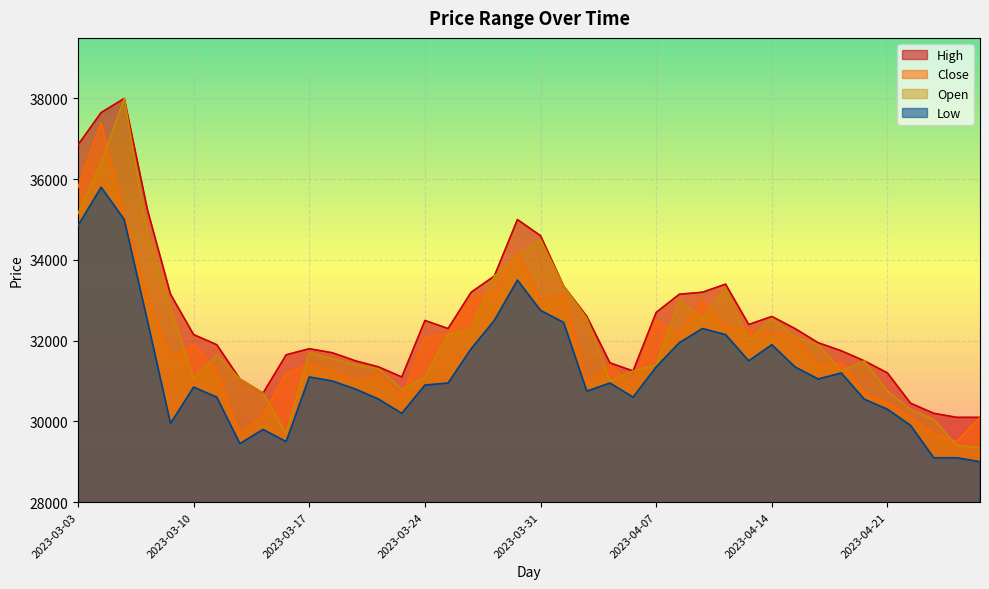

Reading right to left, what are all the values shown in this chart?

High: 2023-04-27=30100	2023-04-26=30100	2023-04-25=30200	2023-04-24=30450	2023-04-21=31200	2023-04-20=31500	2023-04-19=31750	2023-04-18=31950	2023-04-17=32300	2023-04-14=32600	2023-04-13=32400	2023-04-12=33400	2023-04-11=33200	2023-04-10=33150	2023-04-07=32700	2023-04-06=31250	2023-04-05=31450	2023-04-04=32600	2023-04-03=33350	2023-03-31=34600	2023-03-30=35000	2023-03-29=33600	2023-03-28=33200	2023-03-27=32300	2023-03-24=32500	2023-03-23=31100	2023-03-22=31350	2023-03-21=31500	2023-03-20=31700	2023-03-17=31800	2023-03-16=31650	2023-03-15=30700	2023-03-14=31050	2023-03-13=31900	2023-03-10=32150	2023-03-09=33150	2023-03-08=35250	2023-03-07=38000	2023-03-06=37650	2023-03-03=36850
Close: 2023-04-27=30100	2023-04-26=29500	2023-04-25=29700	2023-04-24=30100	2023-04-21=30450	2023-04-20=30700	2023-04-19=31450	2023-04-18=31400	2023-04-17=32100	2023-04-14=32150	2023-04-13=32250	2023-04-12=32350	2023-04-11=33000	2023-04-10=32150	2023-04-07=32500	2023-04-06=30900	2023-04-05=31400	2023-04-04=30950	2023-04-03=33150	2023-03-31=33000	2023-03-30=34200	2023-03-29=33200	2023-03-28=33050	2023-03-27=32150	2023-03-24=32100	2023-03-23=30600	2023-03-22=31150	2023-03-21=31000	2023-03-20=31250	2023-03-17=31400	2023-03-16=31200	2023-03-15=30150	2023-03-14=29700	2023-03-13=31250	2023-03-10=31900	2023-03-09=31550	2023-03-08=33100	2023-03-07=35100	2023-03-06=37400	2023-03-03=35800
Open: 2023-04-27=29350	2023-04-26=29400	2023-04-25=30050	2023-04-24=30300	2023-04-21=30750	2023-04-20=31500	2023-04-19=31250	2023-04-18=31900	2023-04-17=32100	2023-04-14=32550	2023-04-13=32000	2023-04-12=33300	2023-04-11=32550	2023-04-10=33000	2023-04-07=31400	2023-04-06=31250	2023-04-05=31000	2023-04-04=32550	2023-04-03=33350	2023-03-31=34500	2023-03-30=34100	2023-03-29=33600	2023-03-28=32300	2023-03-27=32150	2023-03-24=31100	2023-03-23=30800	2023-03-22=31300	2023-03-21=31400	2023-03-20=31550	2023-03-17=31700	2023-03-16=29700	2023-03-15=30700	2023-03-14=31050	2023-03-13=31650	2023-03-10=31050	2023-03-09=32800	2023-03-08=34650	2023-03-07=38000	2023-03-06=36400	2023-03-03=35150
Low: 2023-04-27=29000	2023-04-26=29100	2023-04-25=29100	2023-04-24=29900	2023-04-21=30300	2023-04-20=30550	2023-04-19=31200	2023-04-18=31050	2023-04-17=31350	2023-04-14=31900	2023-04-13=31500	2023-04-12=32150	2023-04-11=32300	2023-04-10=31950	2023-04-07=31350	2023-04-06=30600	2023-04-05=30950	2023-04-04=30750	2023-04-03=32450	2023-03-31=32750	2023-03-30=33500	2023-03-29=32500	2023-03-28=31800	2023-03-27=30950	2023-03-24=30900	2023-03-23=30200	2023-03-22=30550	2023-03-21=30800	2023-03-20=31000	2023-03-17=31100	2023-03-16=29500	2023-03-15=29800	2023-03-14=29450	2023-03-13=30600	2023-03-10=30850	2023-03-09=29950	2023-03-08=32500	2023-03-07=35000	2023-03-06=35800	2023-03-03=34850